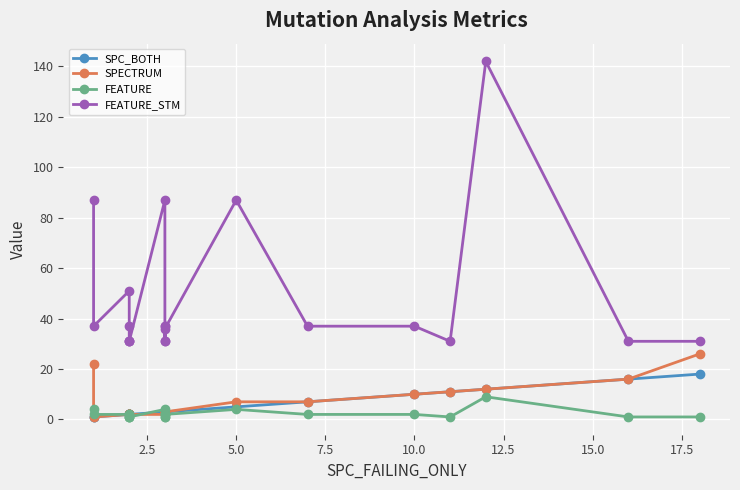

True or false: FEATURE has more than 1 points higher than both neighbors.

True